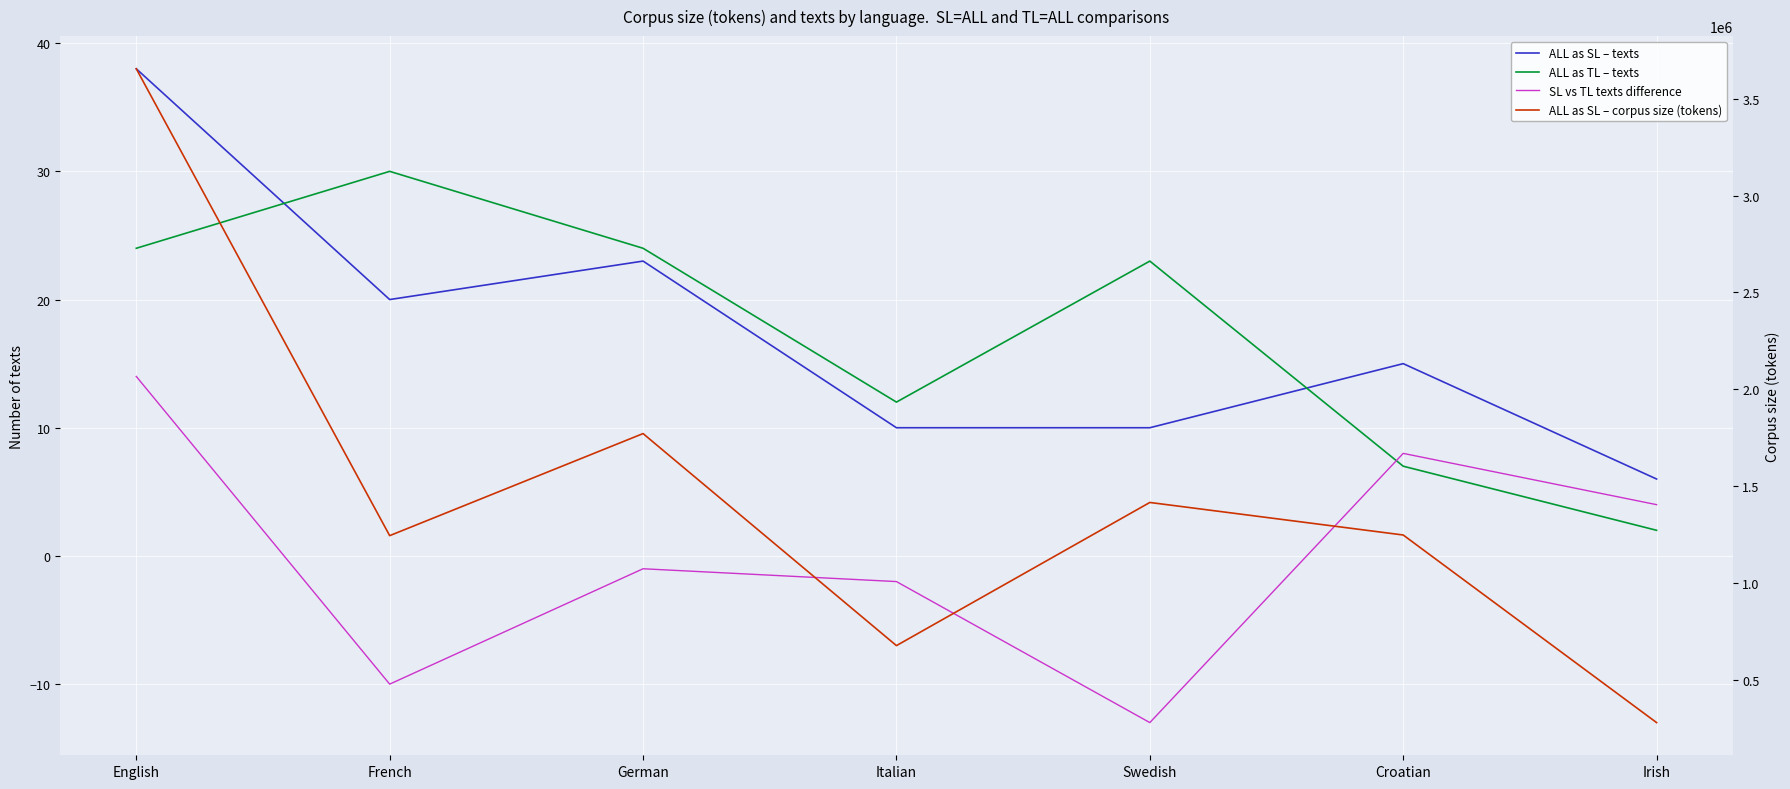

What are all the series names shown in the legend?

ALL as SL – texts, ALL as TL – texts, SL vs TL texts difference, ALL as SL – corpus size (tokens)